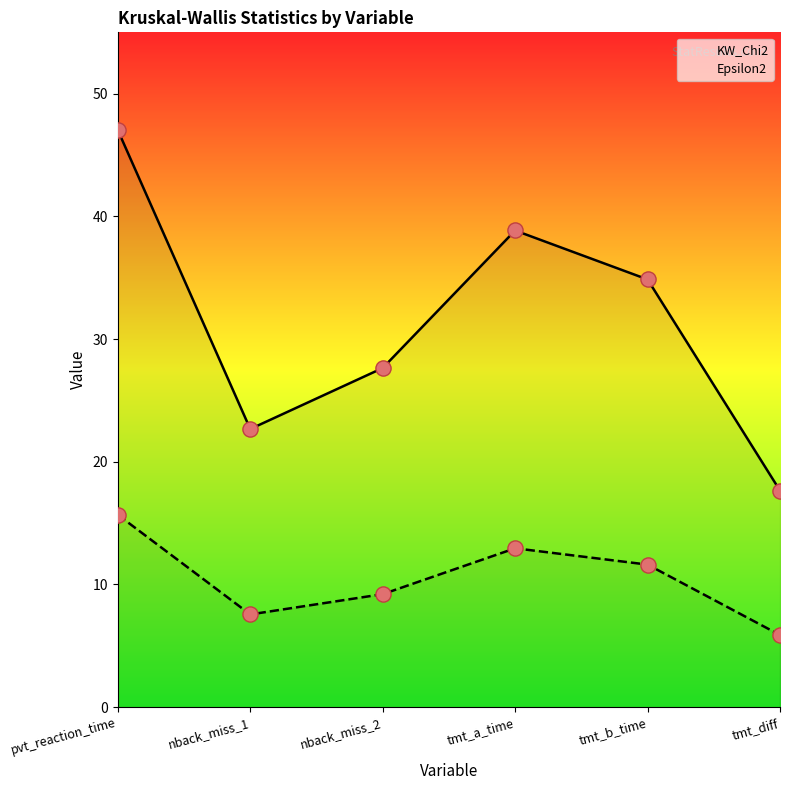

What is the total value across all series at nback_miss_2?

36.9